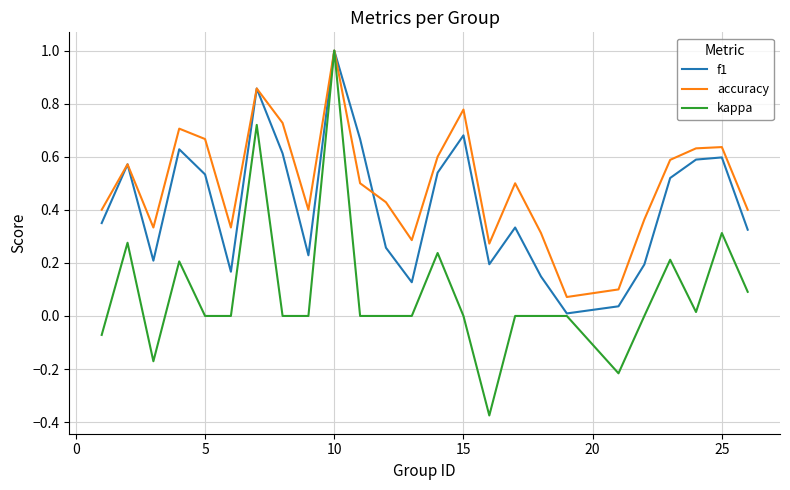

List the series in order of their overall mean, highest first.

accuracy, f1, kappa